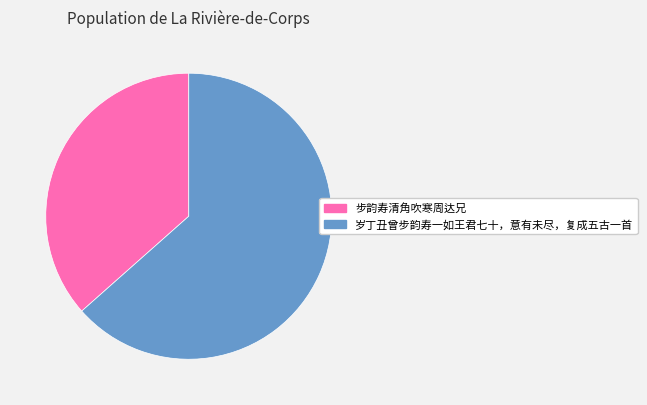

Which slice is the largest?

岁丁丑曾步韵寿一如王君七十，意有未尽，复成五古一首